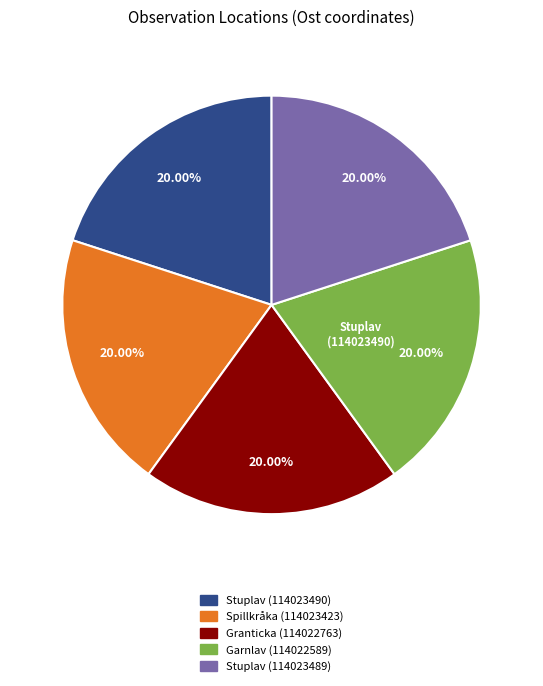

What is the ratio of the value at Stuplav (114023490) to the value at Garnlav (114022589)?

1.0